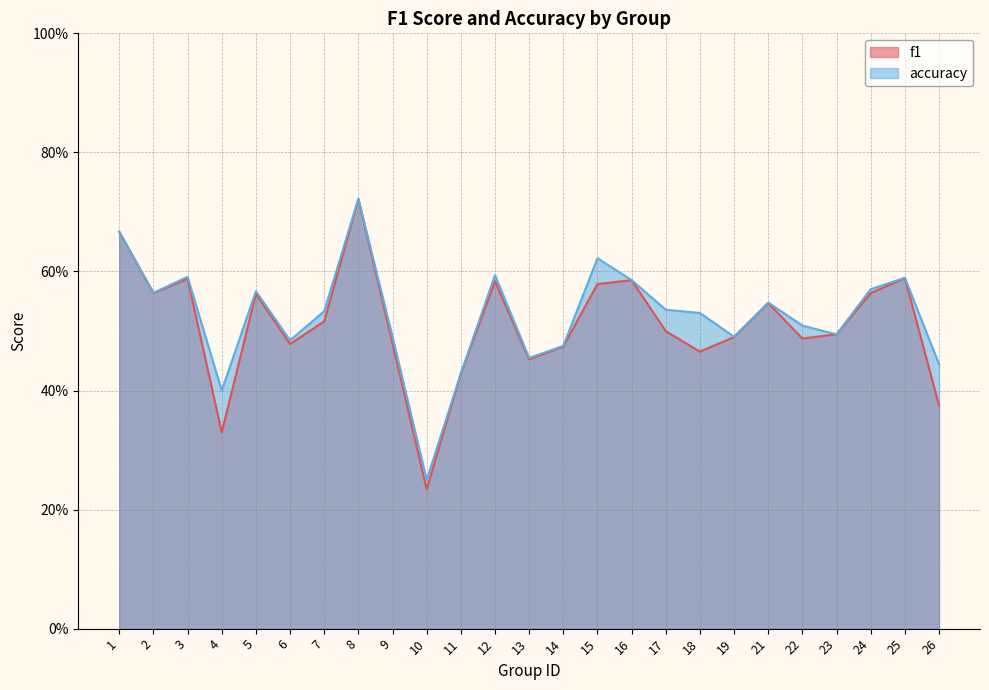

What is the value of the accuracy point at the 24th from the left?

0.6